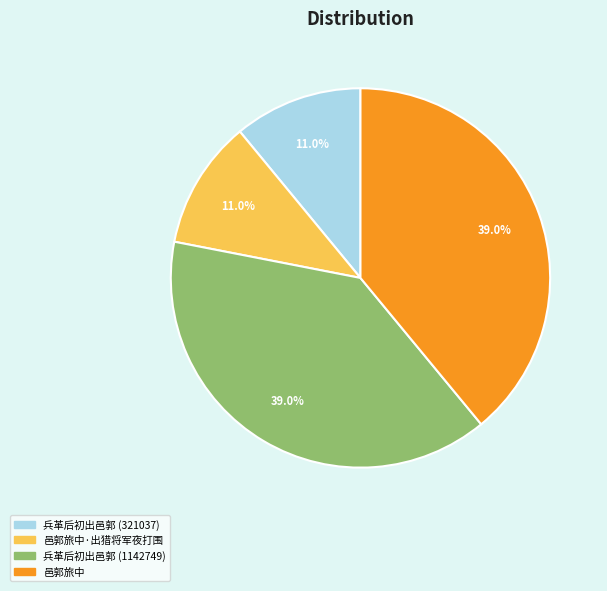

Is there any slice that represents more than half of the pie?

No